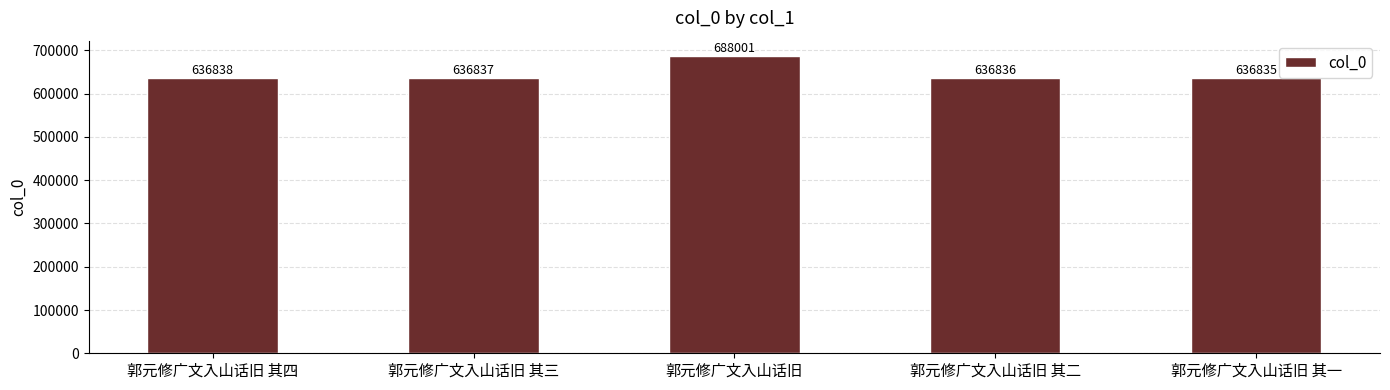

How many data points are less than 636837?

2